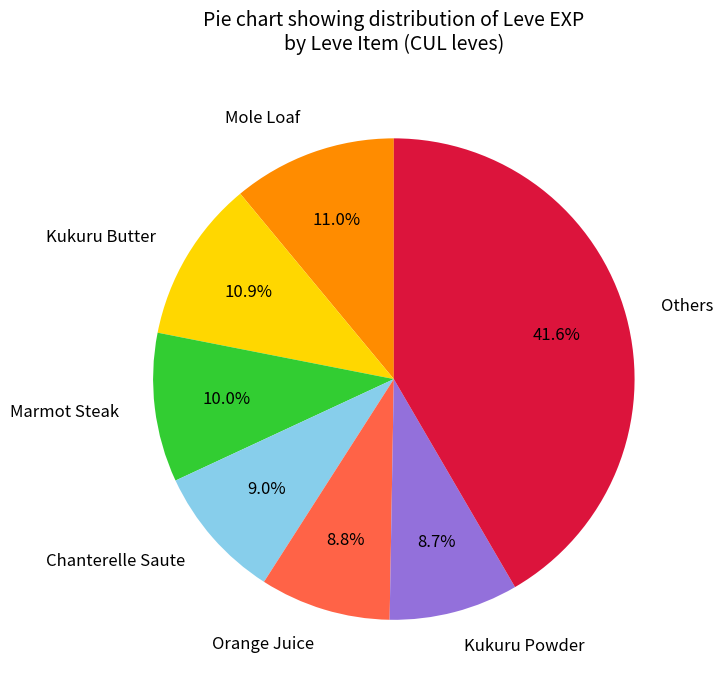

What is the ratio of the value at Orange Juice to the value at Chanterelle Saute?

1.0